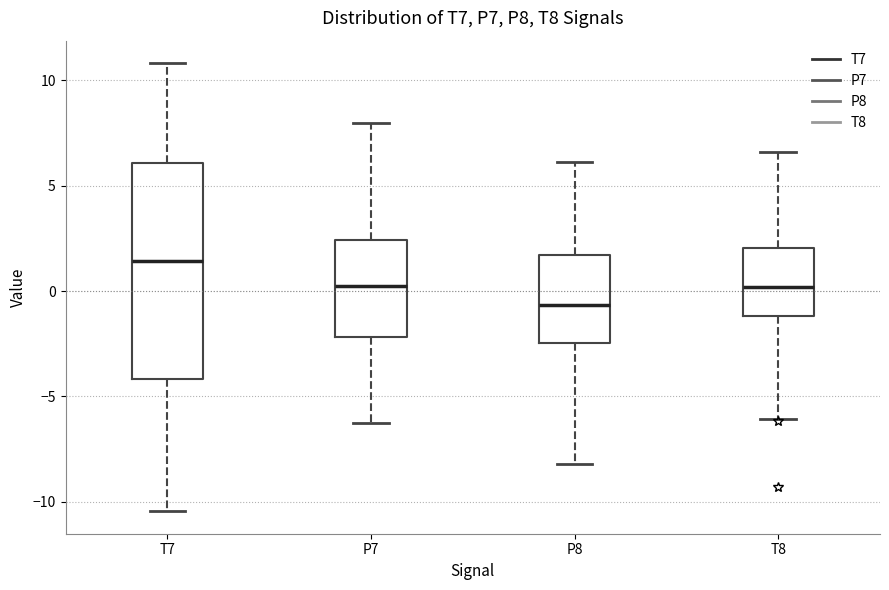

Reading left to right, transcribe this box plot: for each box, give where its median line is, the range the box spans, and where its two whiskers end, as read against the y-axis. The values are not printed on the chart, so give them approximately, as read against the axis.

T7: median 1.5, box -4.0 to 6.0, whiskers -10.5 to 11.0
P7: median 0.0, box -2.0 to 2.5, whiskers -6.5 to 8.0
P8: median -0.5, box -2.5 to 1.5, whiskers -8.0 to 6.0
T8: median 0.0, box -1.0 to 2.0, whiskers -6.0 to 6.5